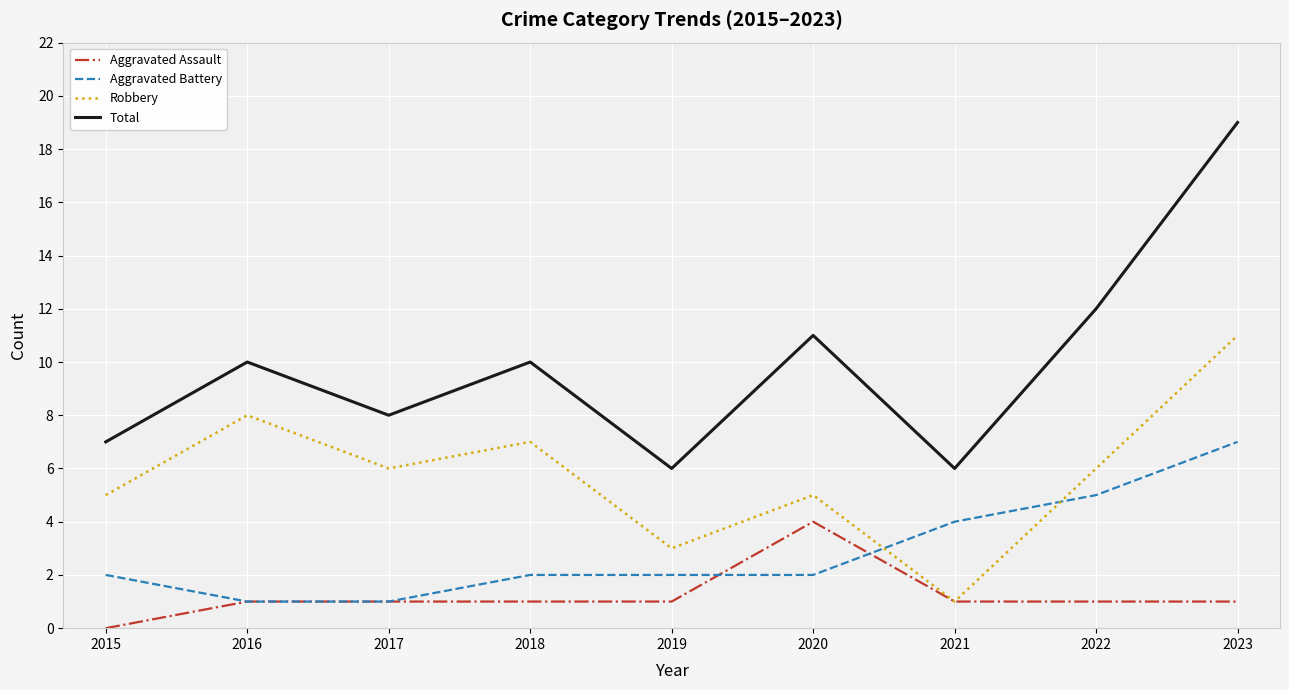

True or false: Aggravated Battery and Total cross at least once.

False